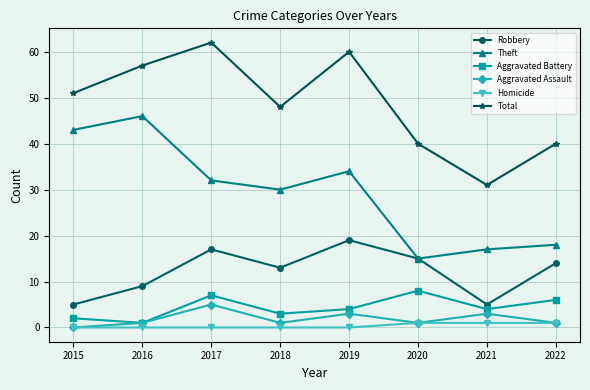

How many interior local peaks does the Theft series have?

2